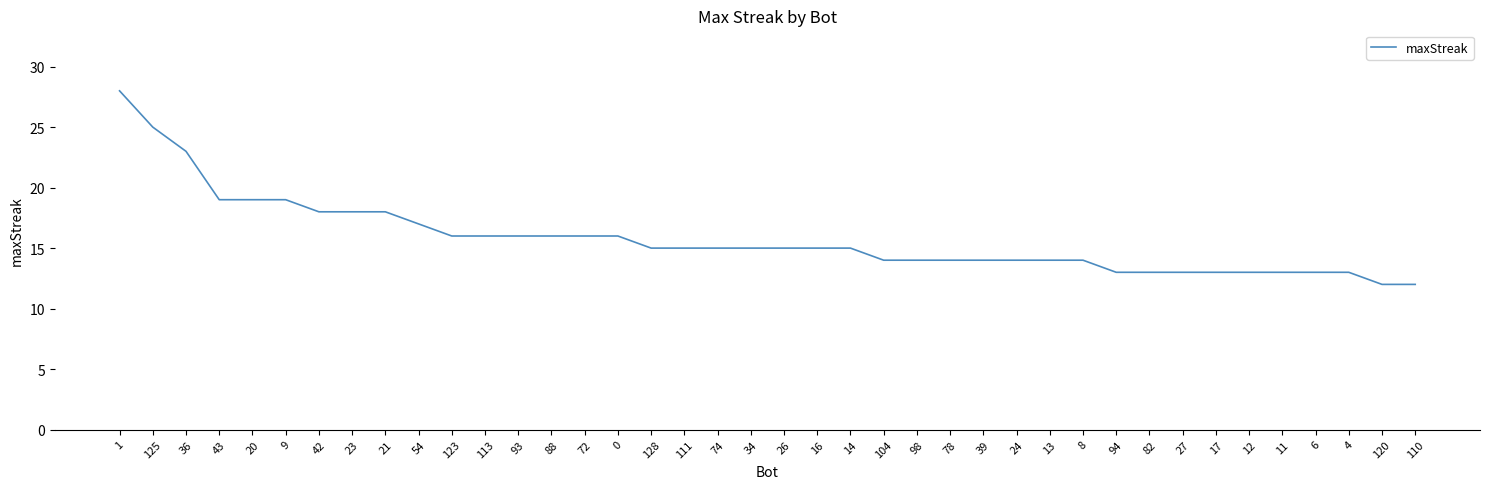

What is the maximum value shown in the chart?

28